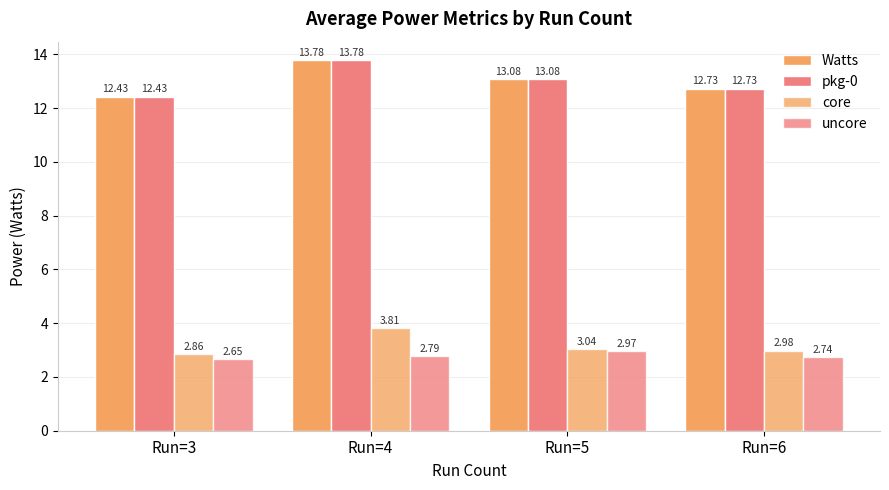

How many bars are there in total?

16